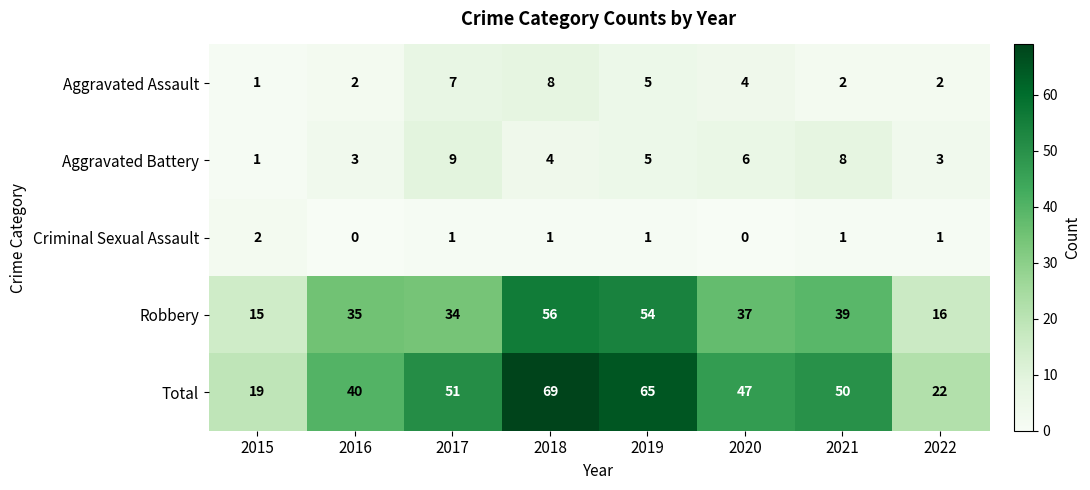

Where is Aggravated Assault nearest to the value 4?

2020